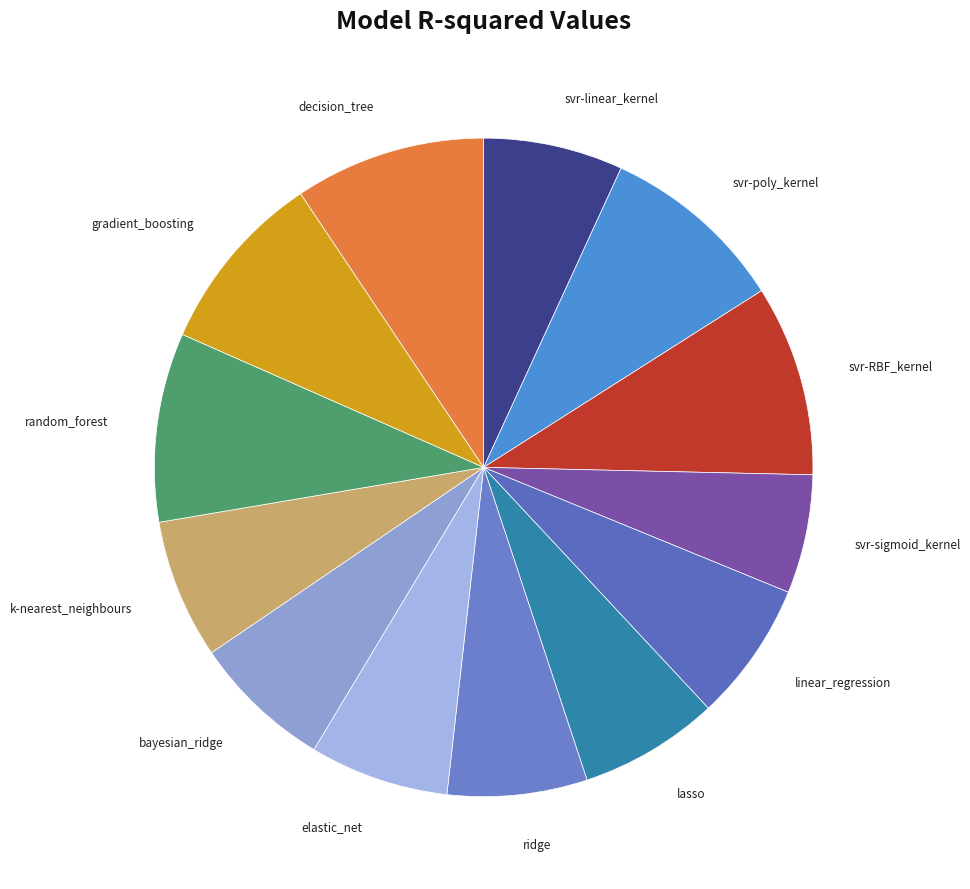

Which slice is the largest?

decision_tree